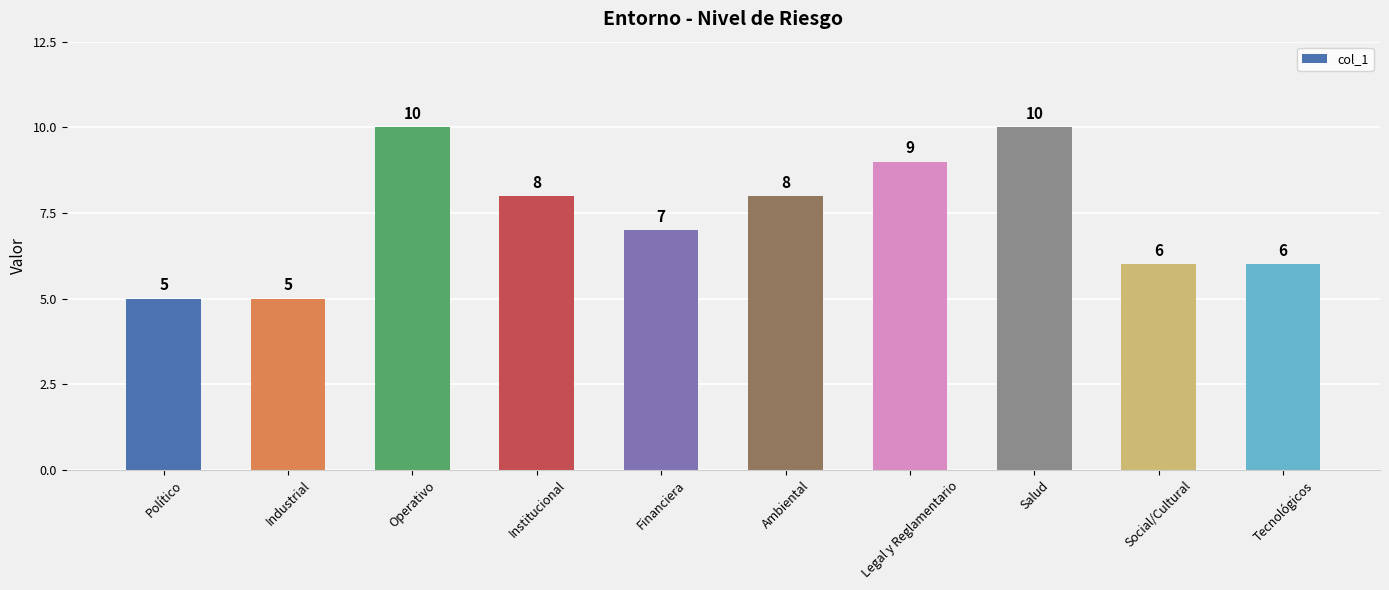

What is the difference between the maximum and second lowest values?

5